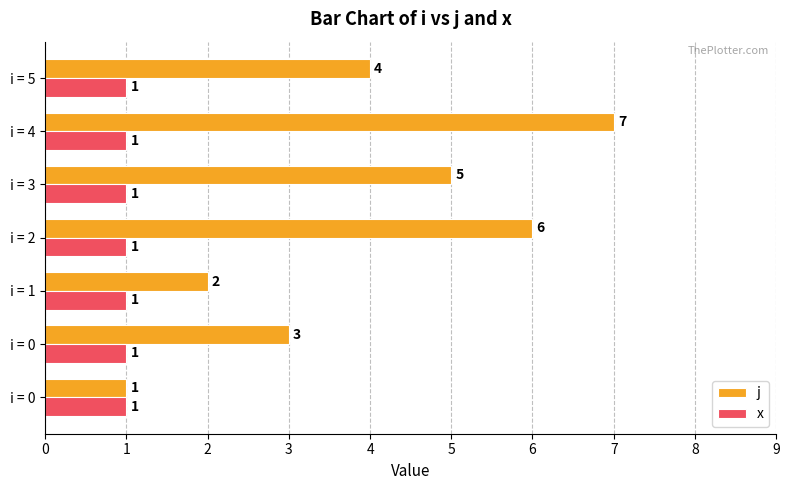

What are all the series names shown in the legend?

j, x